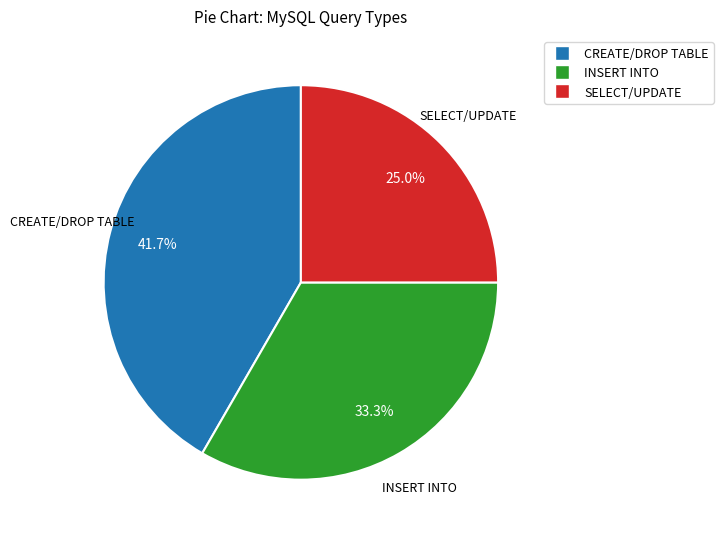

To the nearest percent, what is the combined percentage of SELECT/UPDATE and INSERT INTO?

58%